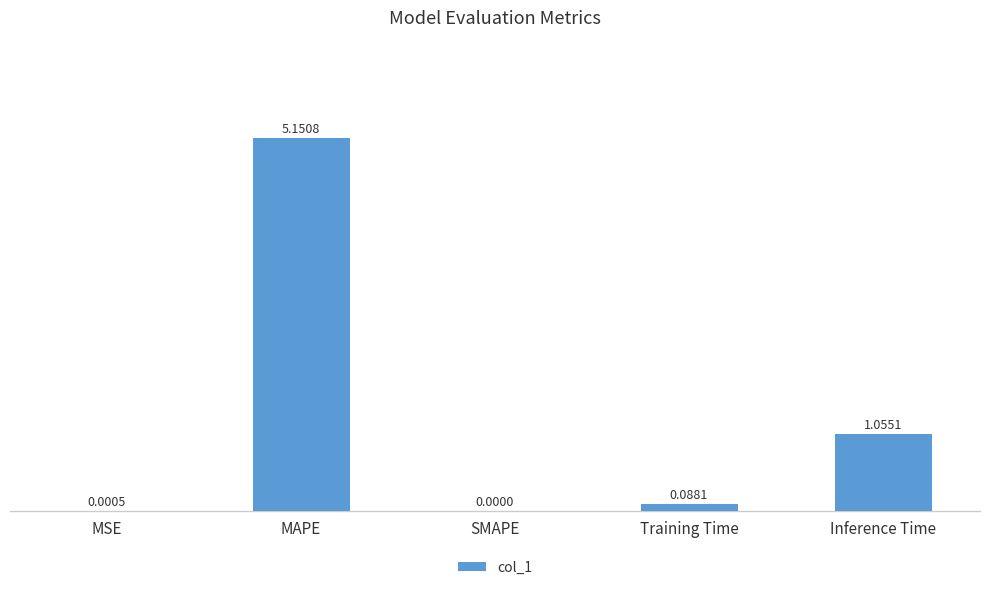

What is the average value?

1.3